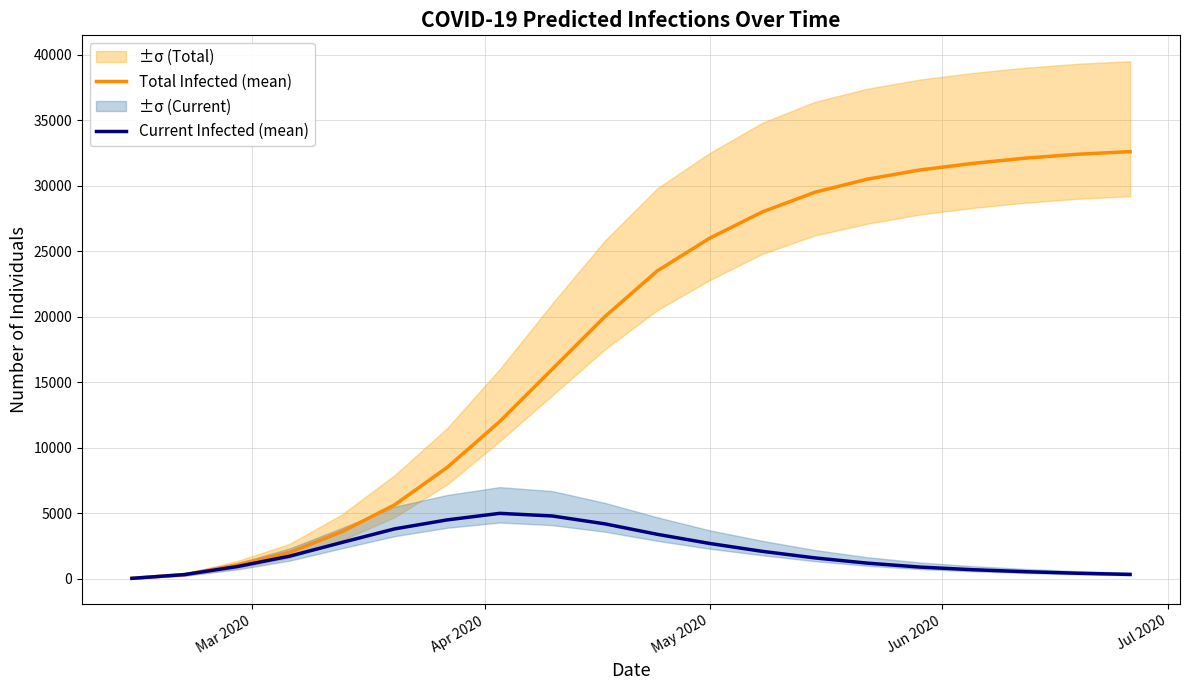

True or false: Current Infected (mean) and Total Infected (mean) intersect in this chart.

False